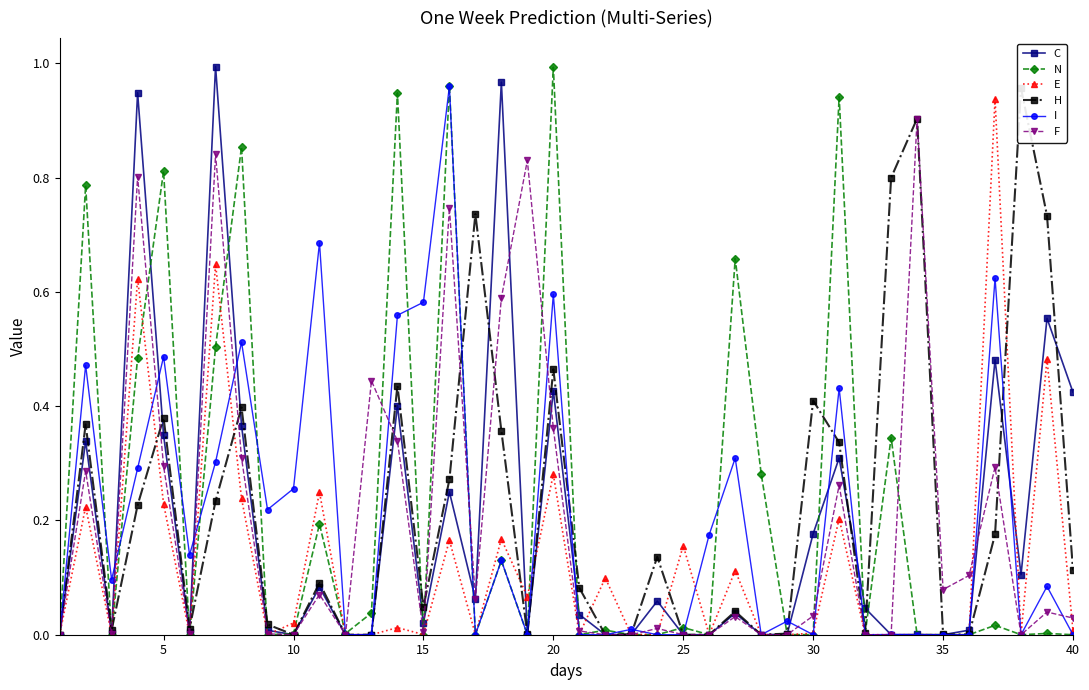

Reading left to right, transcribe all the data shown in this chart.

C: 0.0	0.3	0.0	0.9	0.3	0.0	1.0	0.4	0.0	0.0	0.1	0.0	0.0	0.4	0.0	0.2	0.1	1.0	0.0	0.4	0.0	0.0	0.0	0.1	0.0	0.0	0.0	0.0	0.0	0.2	0.3	0.0	0.0	0.0	0.0	0.0	0.5	0.1	0.6	0.4
N: 0.0	0.8	0.0	0.5	0.8	0.0	0.5	0.9	0.0	0.0	0.2	0.0	0.0	0.9	0.0	1.0	0.0	0.1	0.0	1.0	0.0	0.0	0.0	0.0	0.0	0.0	0.7	0.3	0.0	0.0	0.9	0.0	0.3	0.0	0.0	0.0	0.0	0.0	0.0	0.0
E: 0.0	0.2	0.0	0.6	0.2	0.0	0.6	0.2	0.0	0.0	0.2	0.0	0.0	0.0	0.0	0.2	0.0	0.2	0.1	0.3	0.0	0.1	0.0	0.0	0.2	0.0	0.1	0.0	0.0	0.0	0.2	0.0	0.0	0.0	0.0	0.0	0.9	0.0	0.5	0.0
H: 0.0	0.4	0.0	0.2	0.4	0.0	0.2	0.4	0.0	0.0	0.1	0.0	0.0	0.4	0.0	0.3	0.7	0.4	0.0	0.5	0.1	0.0	0.0	0.1	0.0	0.0	0.0	0.0	0.0	0.4	0.3	0.0	0.8	0.9	0.0	0.0	0.2	1.0	0.7	0.1
I: 0.0	0.5	0.1	0.3	0.5	0.1	0.3	0.5	0.2	0.3	0.7	0.0	0.0	0.6	0.6	1.0	0.0	0.1	0.0	0.6	0.0	0.0	0.0	0.0	0.0	0.2	0.3	0.0	0.0	0.0	0.4	0.0	0.0	0.0	0.0	0.0	0.6	0.0	0.1	0.0
F: 0.0	0.3	0.0	0.8	0.3	0.0	0.8	0.3	0.0	0.0	0.1	0.0	0.4	0.3	0.0	0.7	0.1	0.6	0.8	0.4	0.0	0.0	0.0	0.0	0.0	0.0	0.0	0.0	0.0	0.0	0.3	0.0	0.0	0.9	0.1	0.1	0.3	0.0	0.0	0.0